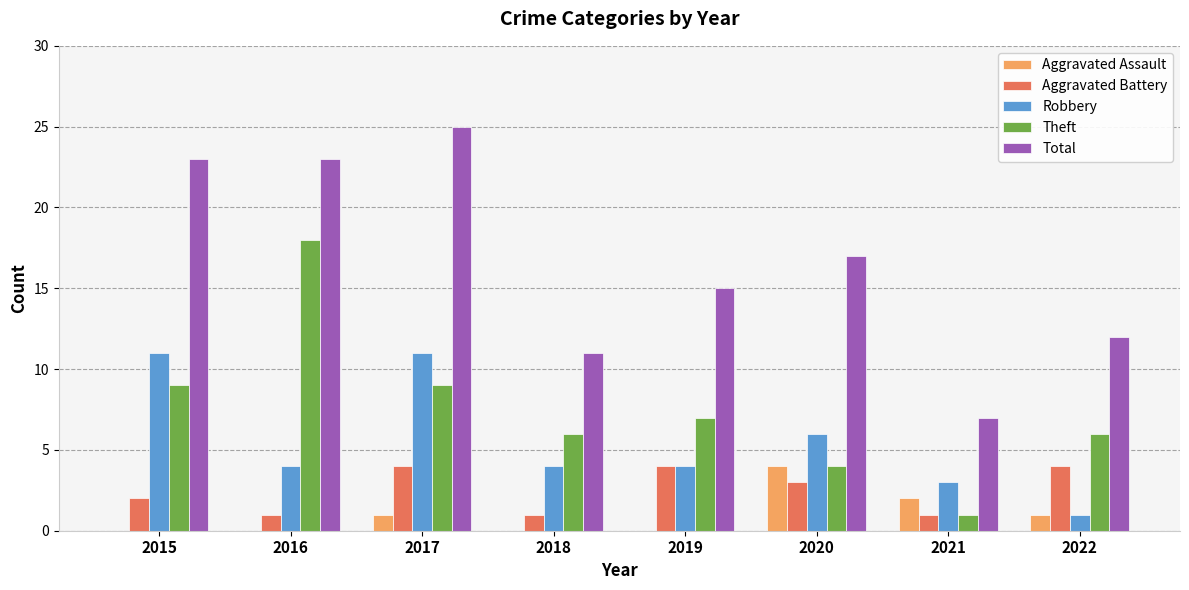

Where does the Total series first go above 17?

2015